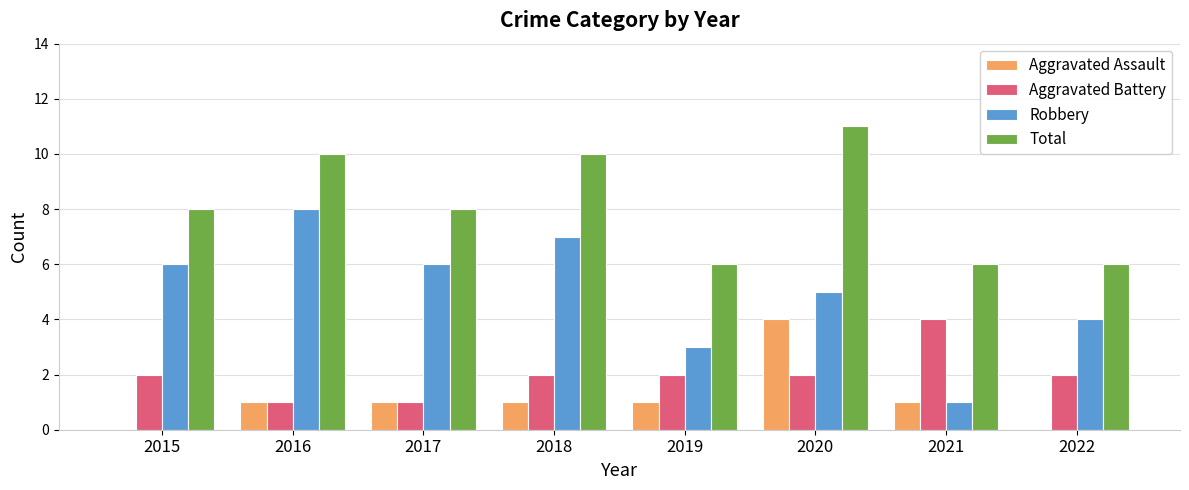

Read the Aggravated Battery value at 2021.

4